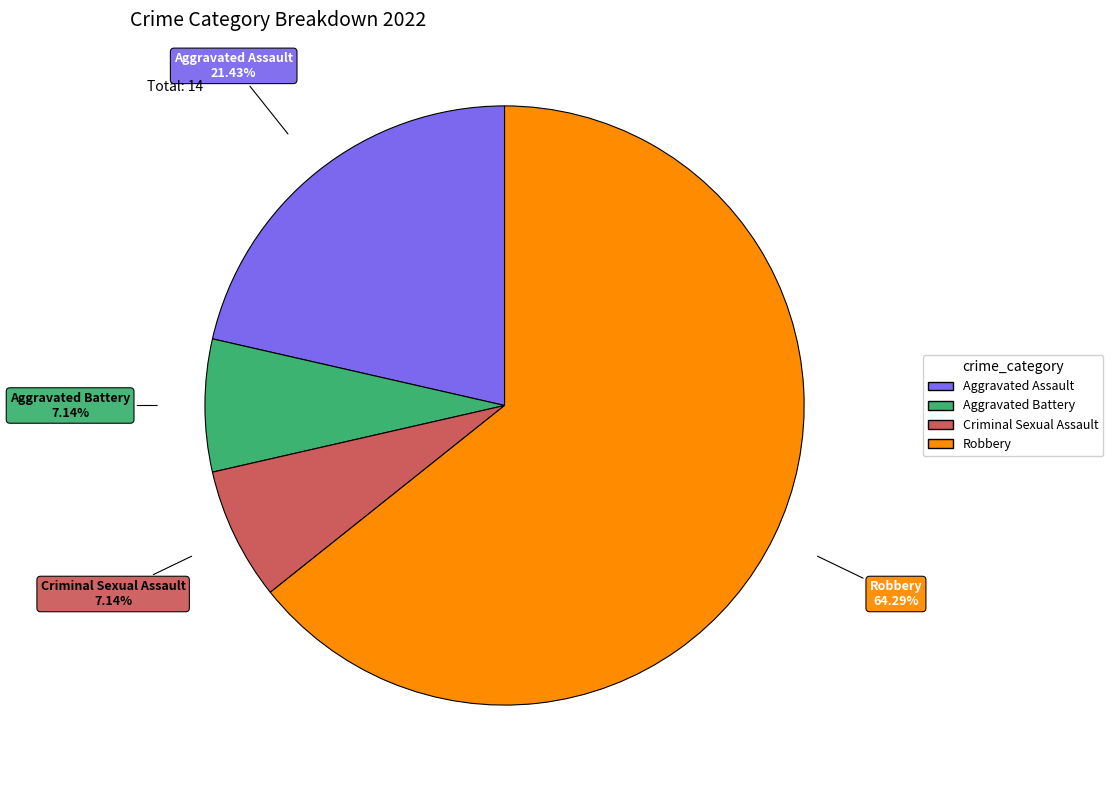

Between Aggravated Assault and Robbery, which is larger?

Robbery